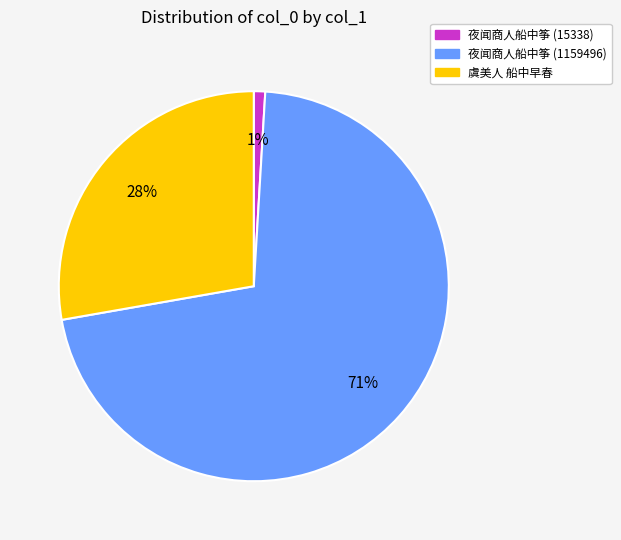

Which has a higher value, 虞美人 船中早春 or 夜闻商人船中筝 (1159496)?

夜闻商人船中筝 (1159496)